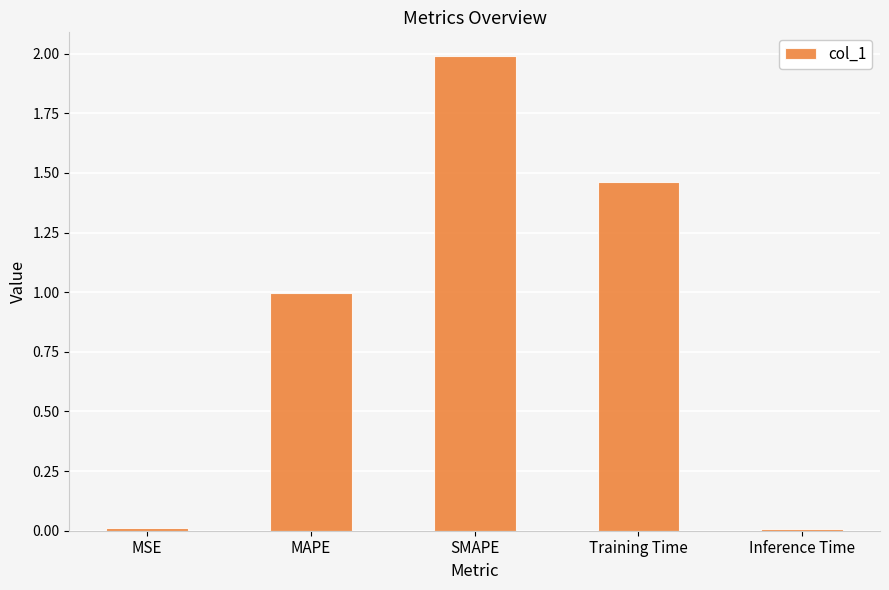

Between MSE and MAPE, which is larger?

MAPE